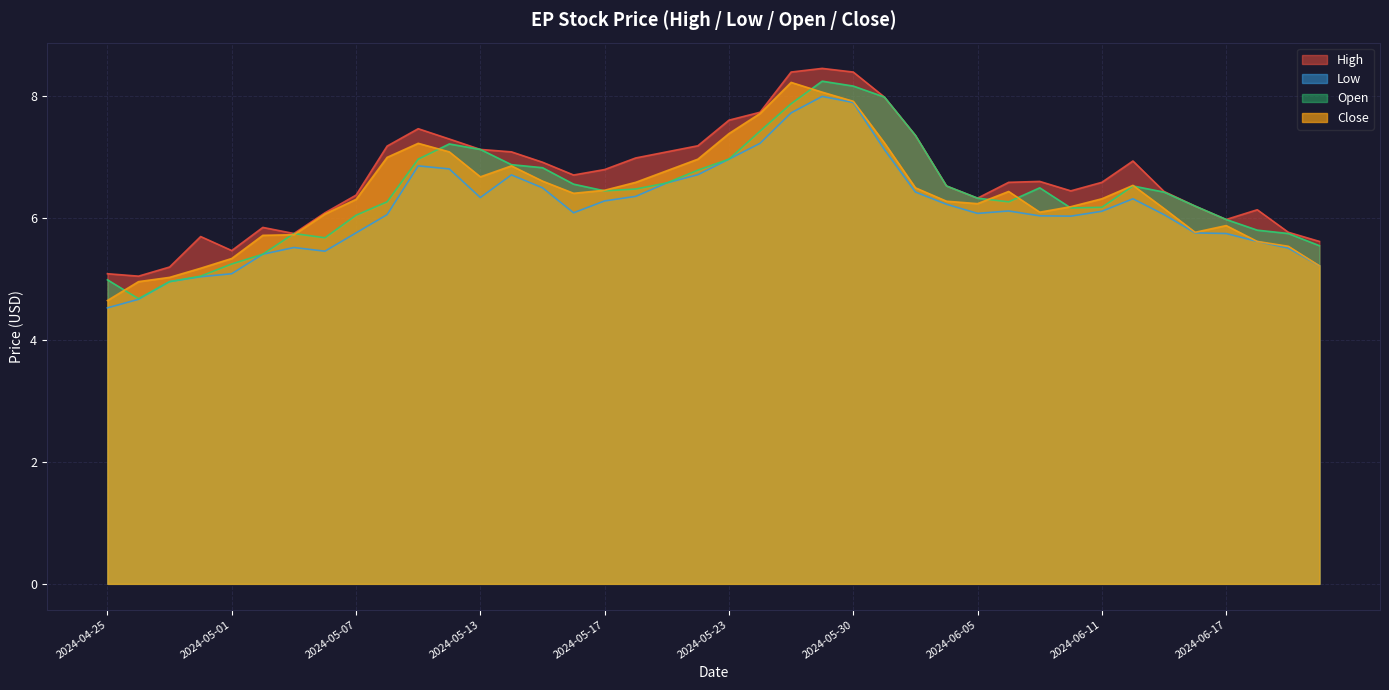

What is the average value of the Open series?

6.4